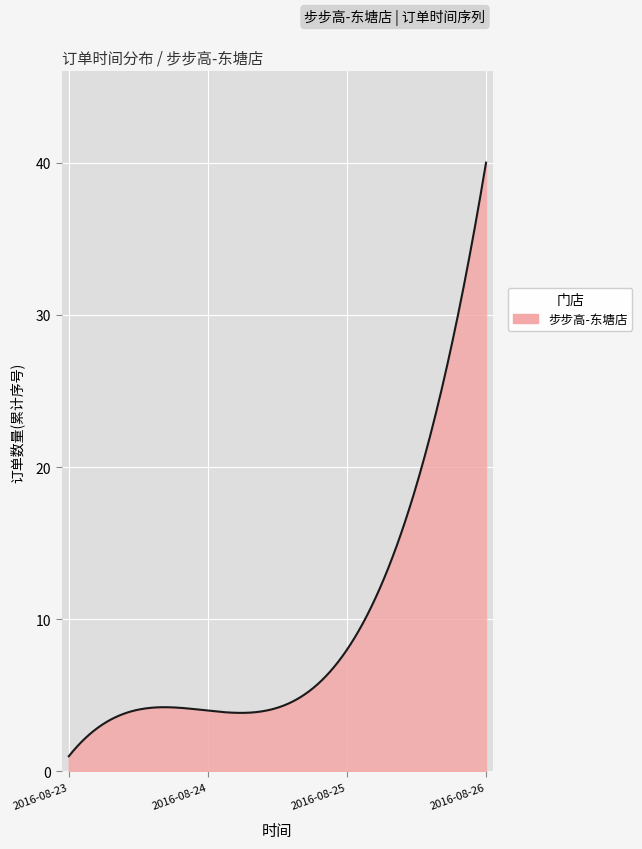

What is the minimum value shown in the chart?

1.0